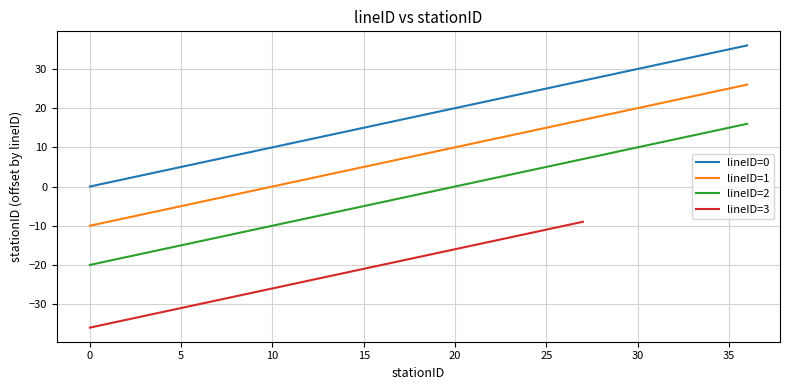

True or false: Line 2 has more than 2 interior local peaks.

False